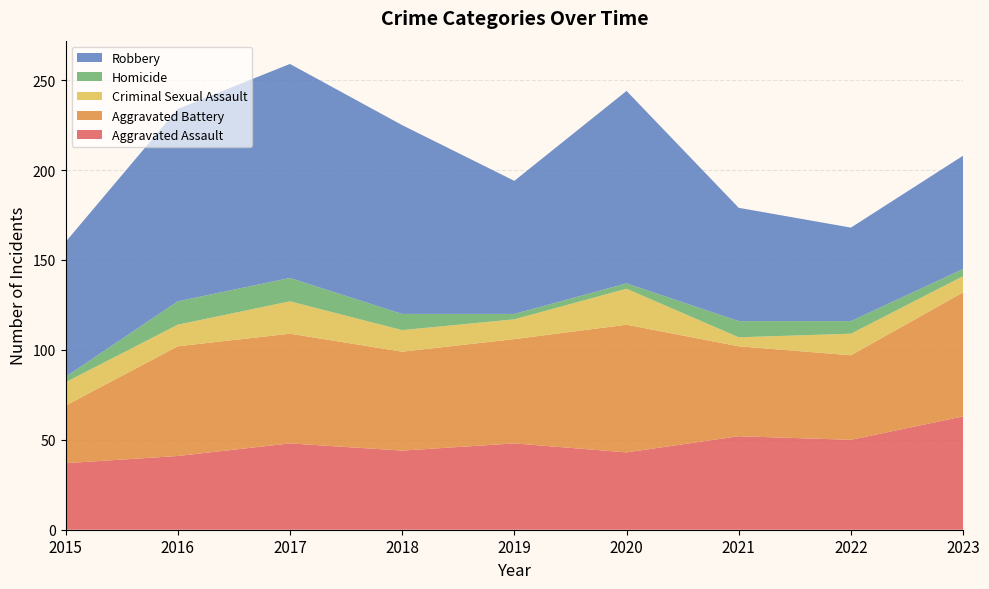

Reading left to right, extract all data points from this chart.

Aggravated Assault: 2015=37	2016=41	2017=48	2018=44	2019=48	2020=43	2021=52	2022=50	2023=63
Aggravated Battery: 2015=32	2016=61	2017=61	2018=55	2019=58	2020=71	2021=50	2022=47	2023=69
Criminal Sexual Assault: 2015=13	2016=12	2017=18	2018=12	2019=11	2020=20	2021=5	2022=12	2023=9
Homicide: 2015=3	2016=13	2017=13	2018=9	2019=3	2020=3	2021=9	2022=7	2023=4
Robbery: 2015=75	2016=107	2017=119	2018=105	2019=74	2020=107	2021=63	2022=52	2023=63